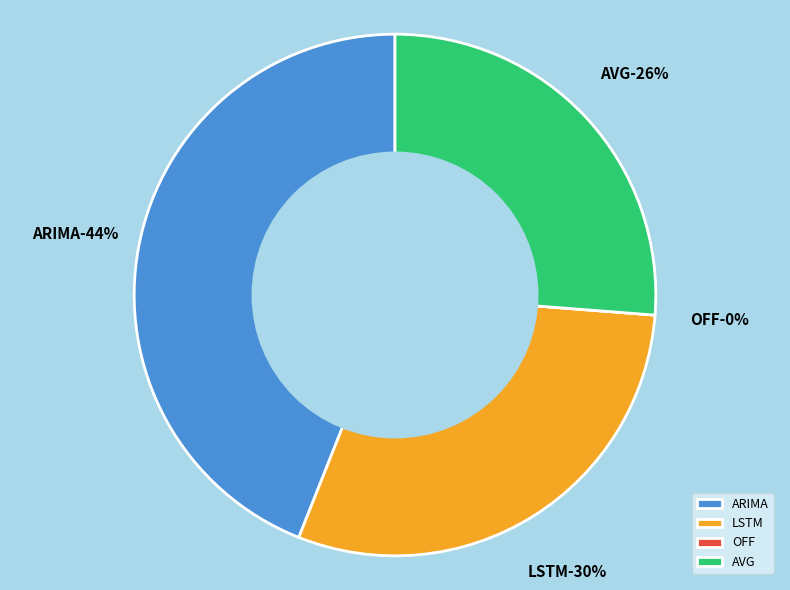

Count the number of slices in the pie.

4